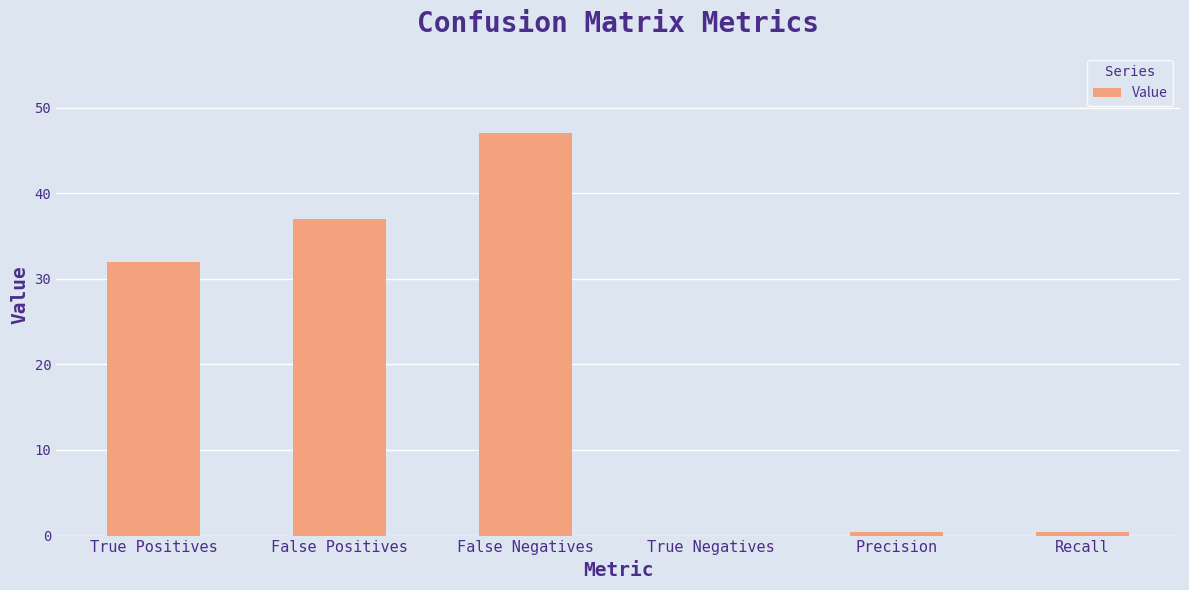

What is the sum of all values?

116.9